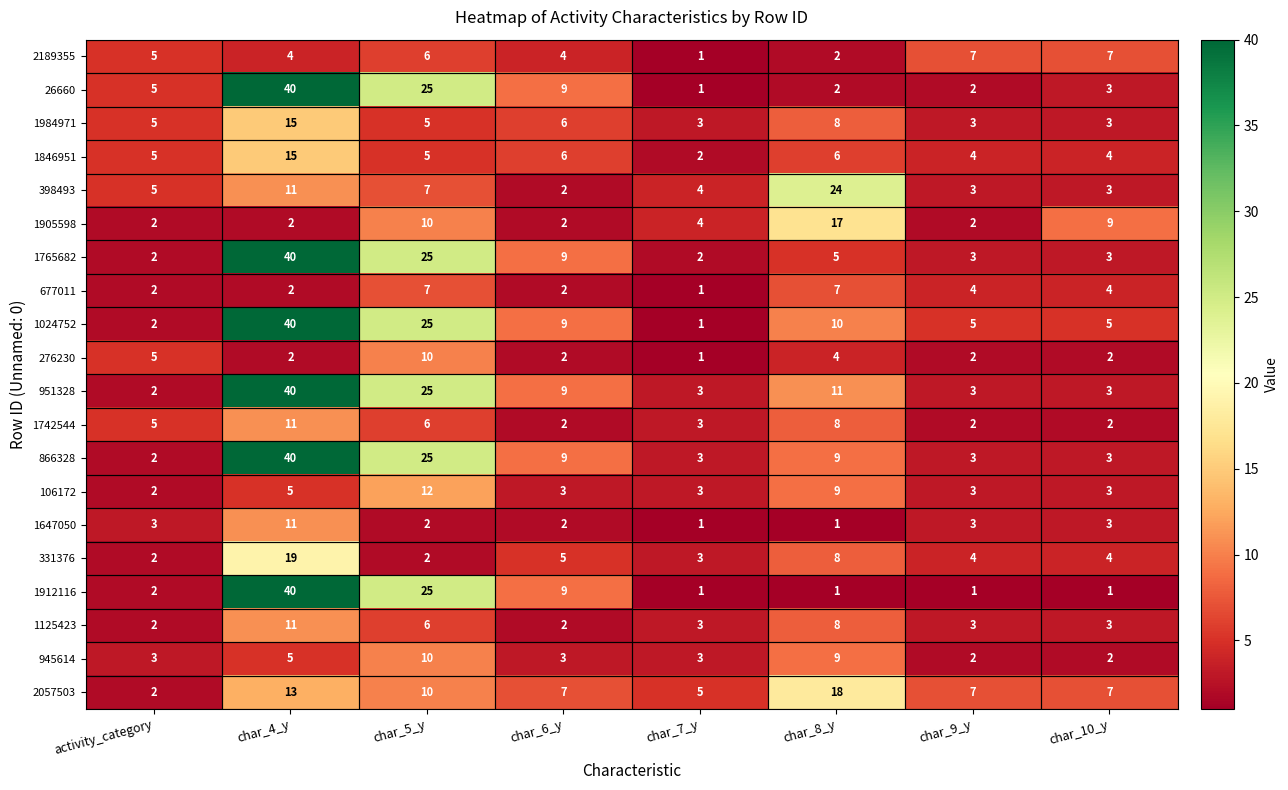

At which category is the sum across all series the highest?

char_4_y